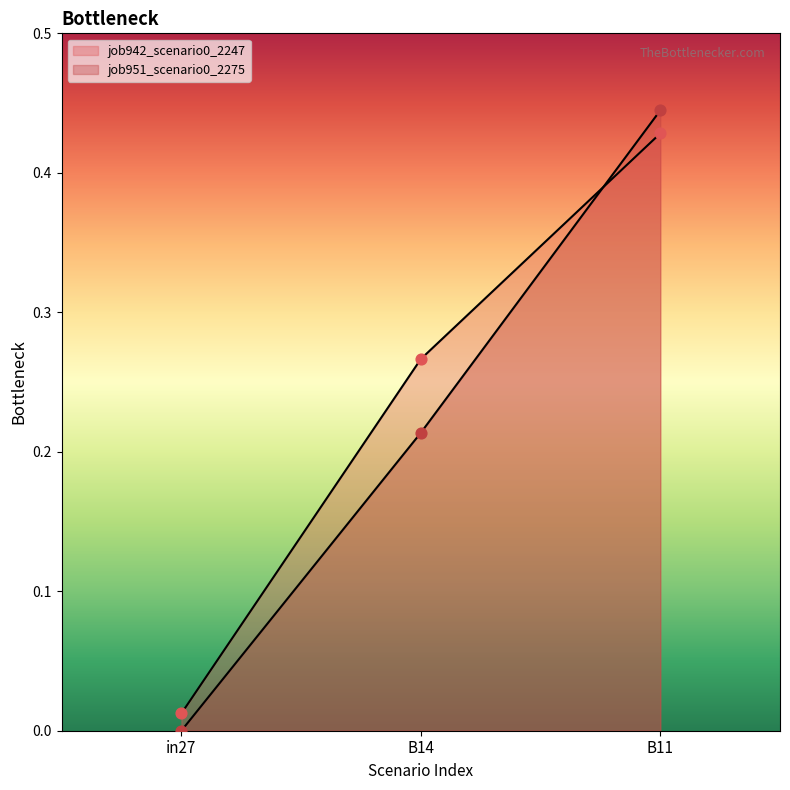

Which series reaches the maximum Y coordinate?

job951_scenario0_2275